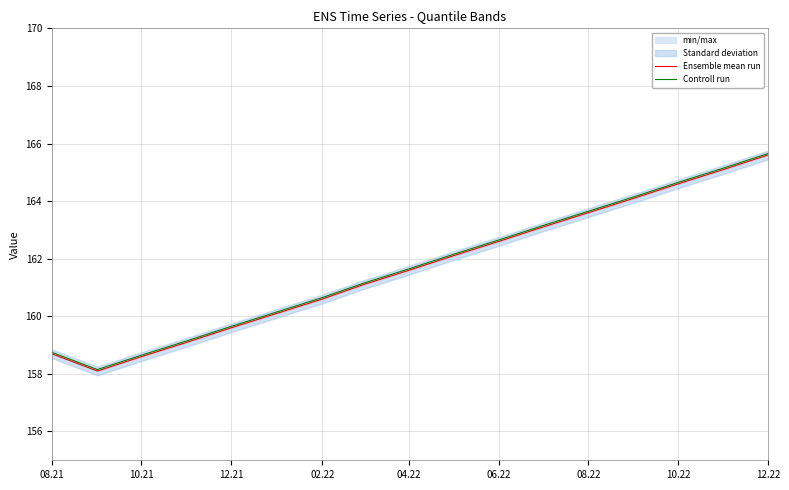

What is the maximum value shown in the chart?

165.7